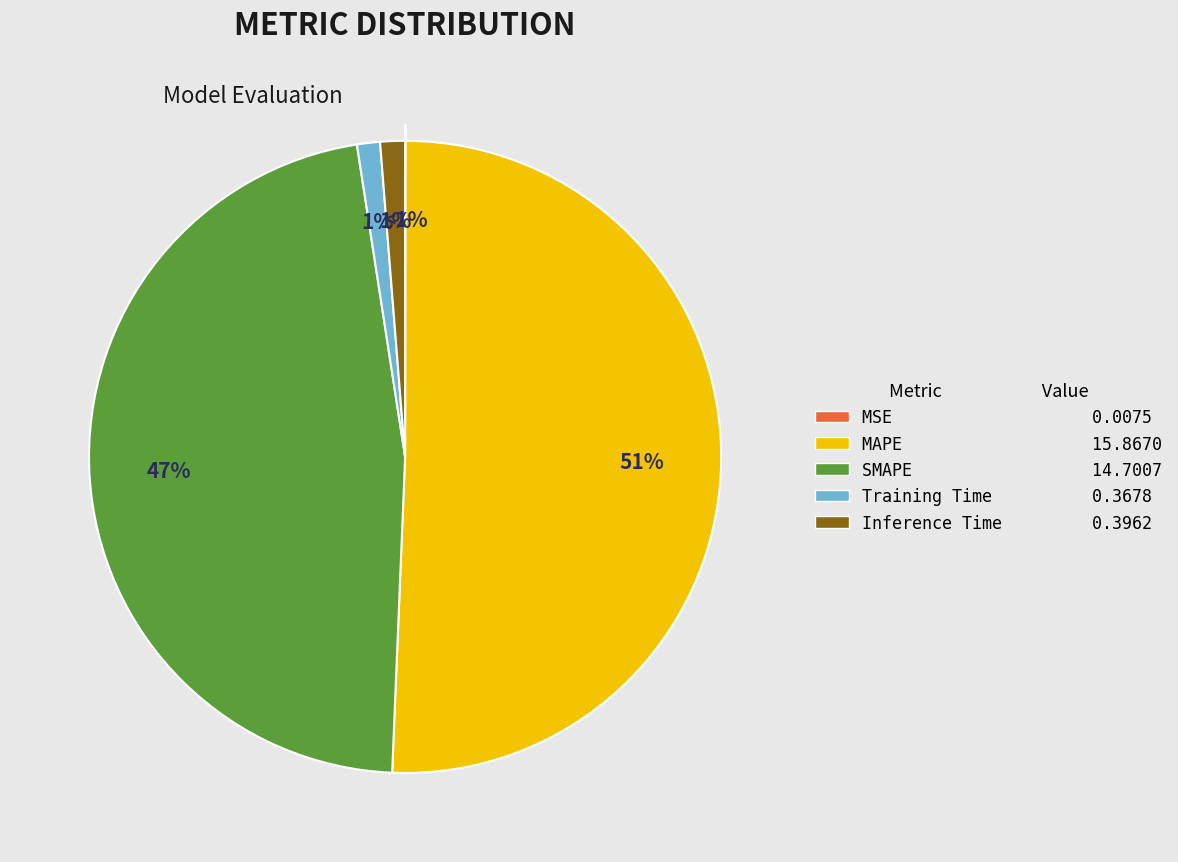

What percentage is the Training Time slice, to the nearest percent?

1%